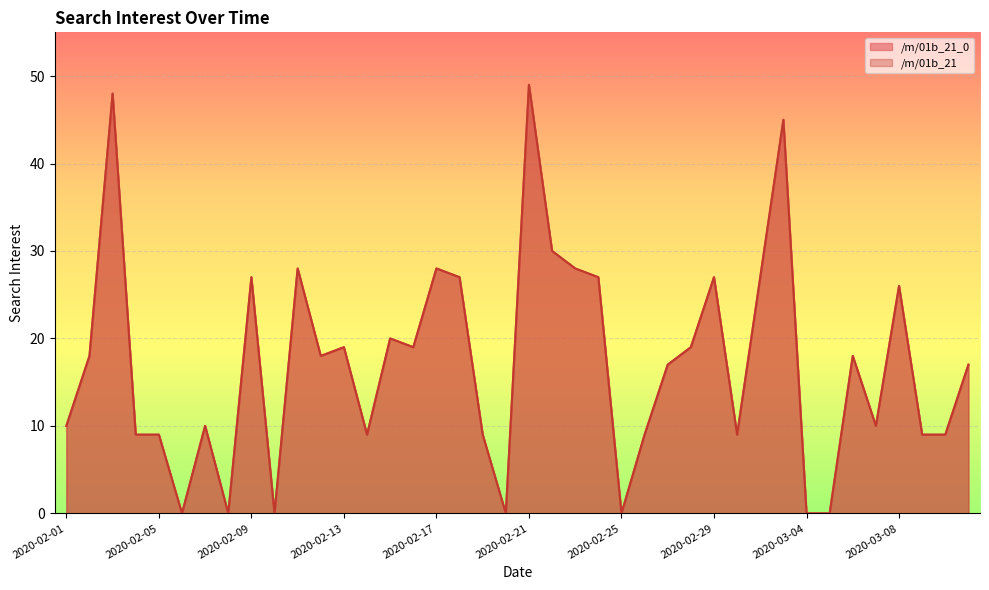

The /m/01b_21_0 series shows 0 at 2020-02-08. True or false?

True